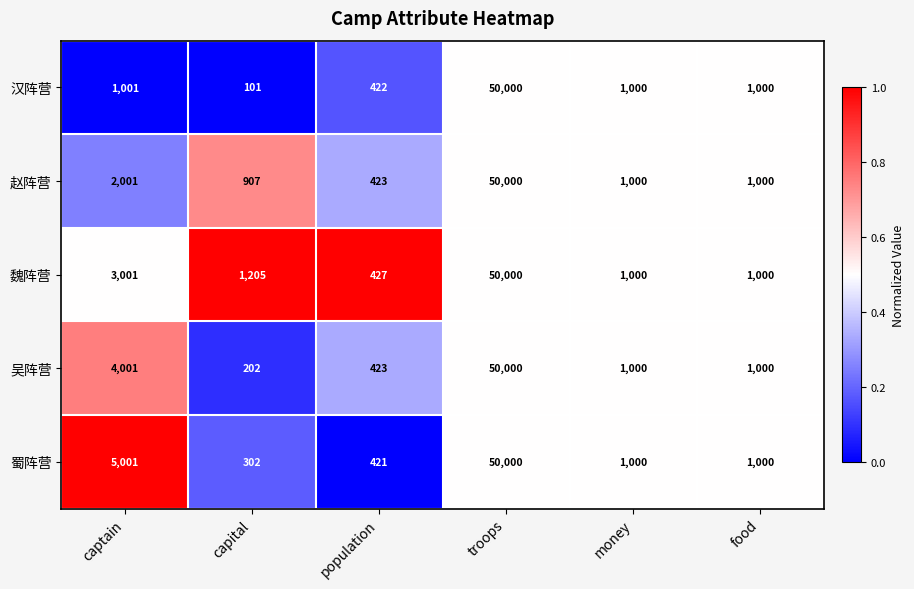

The value of 吴阵营 at money is 1000. True or false?

True